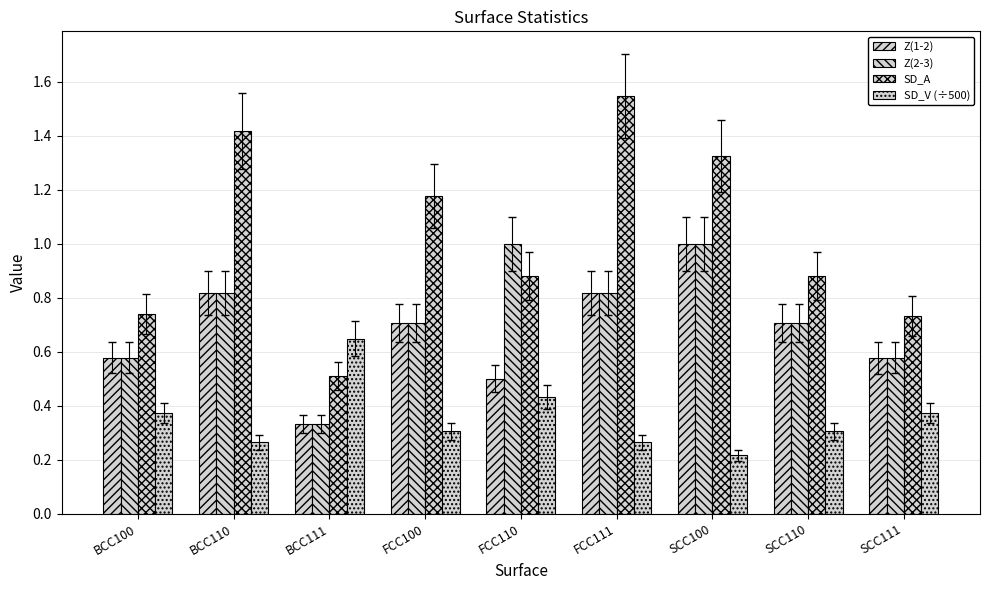

How many groups of bars are there?

9